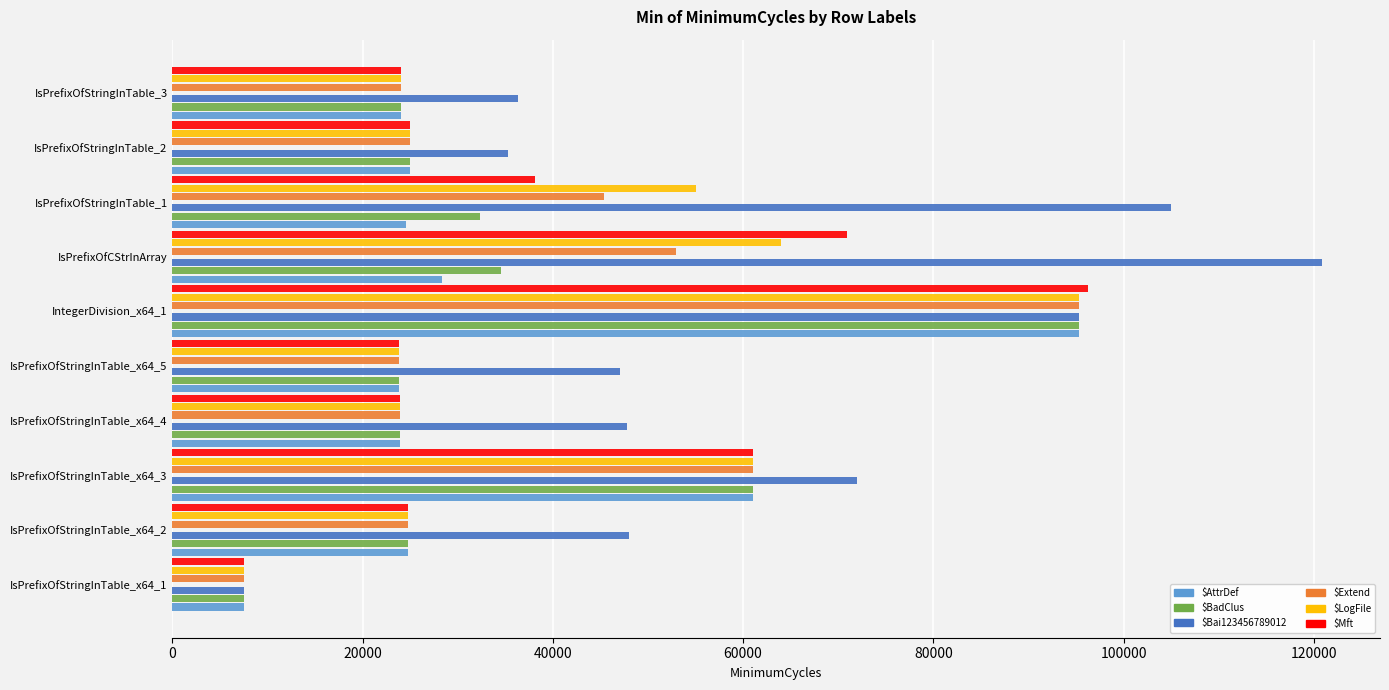

What is the difference between the maximum and minimum values in the $Extend series?

87790